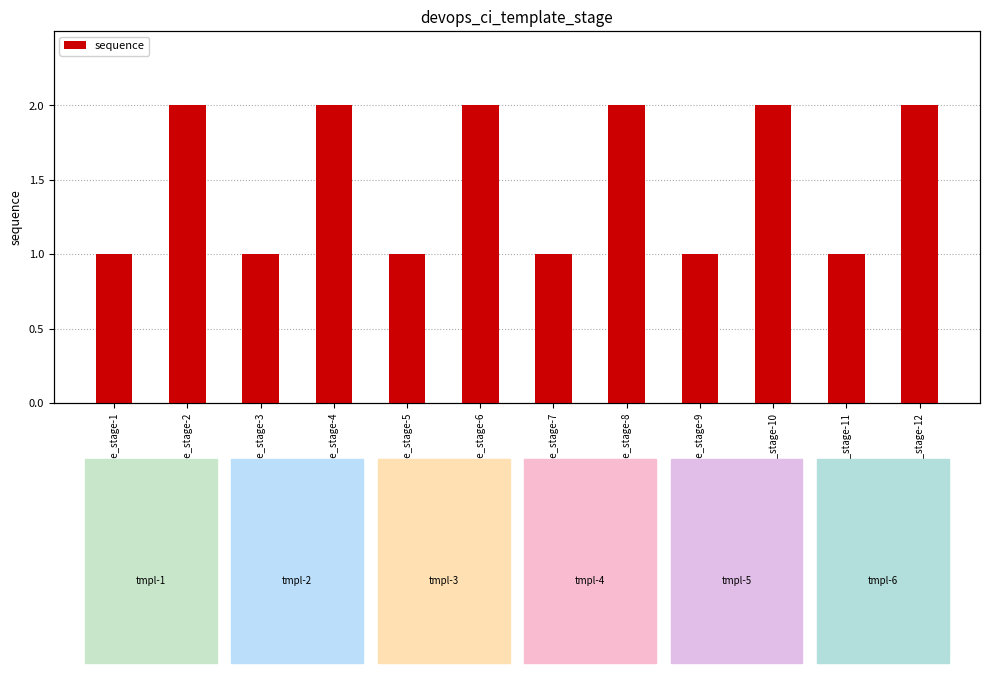

Reading left to right, extract all data points from this chart.

devops_ci_template_stage-1=1	devops_ci_template_stage-2=2	devops_ci_template_stage-3=1	devops_ci_template_stage-4=2	devops_ci_template_stage-5=1	devops_ci_template_stage-6=2	devops_ci_template_stage-7=1	devops_ci_template_stage-8=2	devops_ci_template_stage-9=1	devops_ci_template_stage-10=2	devops_ci_template_stage-11=1	devops_ci_template_stage-12=2